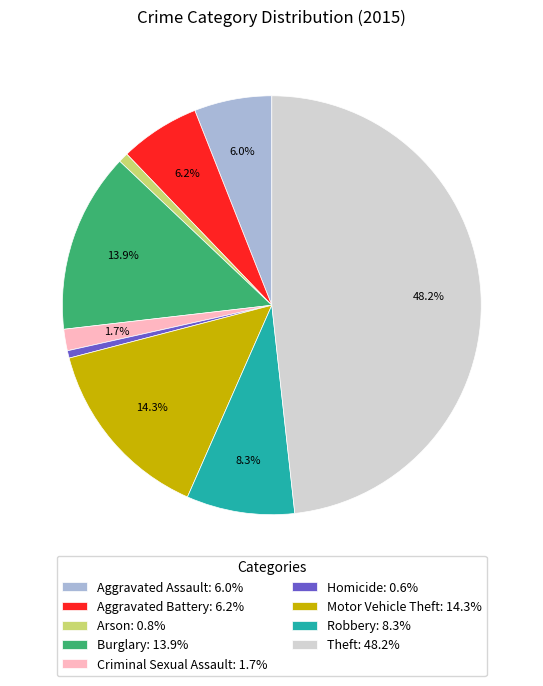

What is the largest slice in the pie chart?

Theft